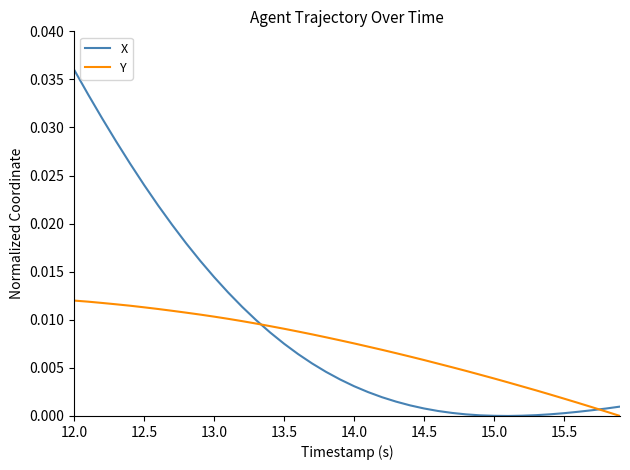

How many categories are shown in the chart?

40